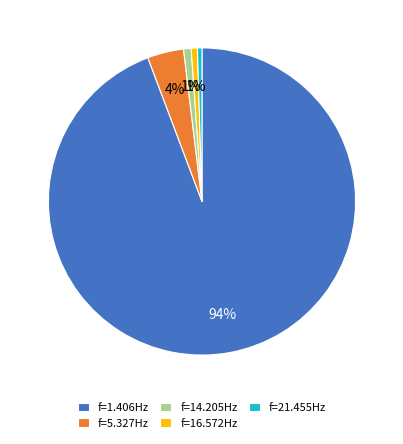

The f=16.572Hz slice represents 11% of the pie. True or false?

False